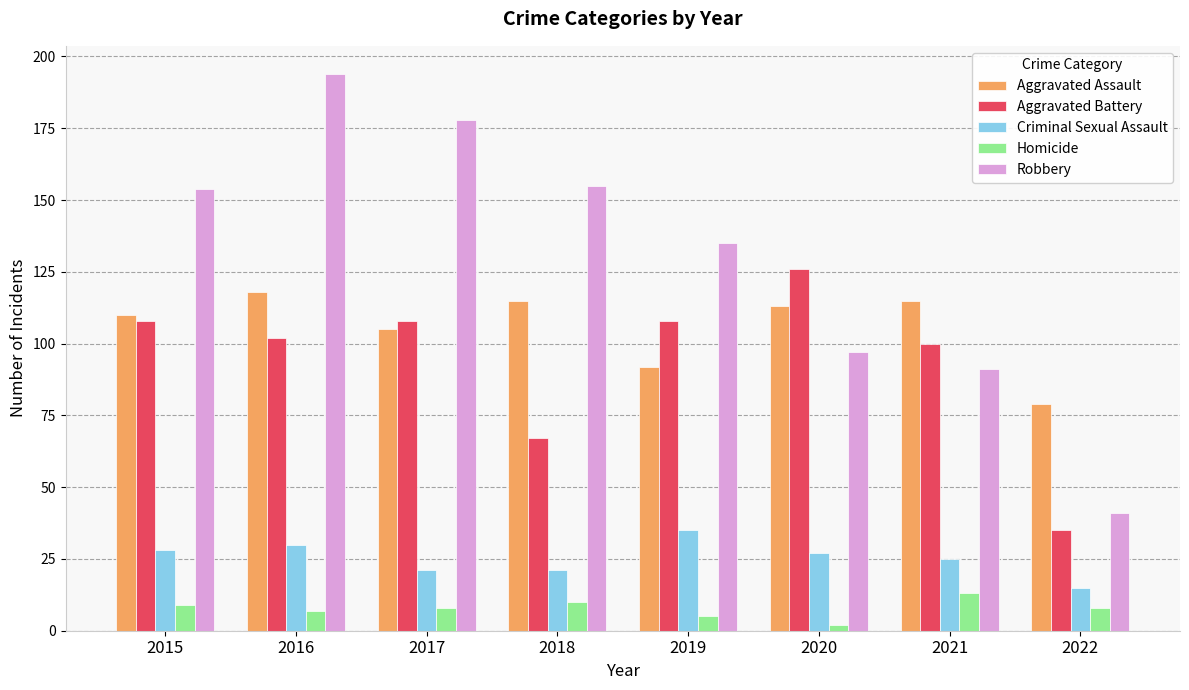

Count the number of categories in the chart.

8